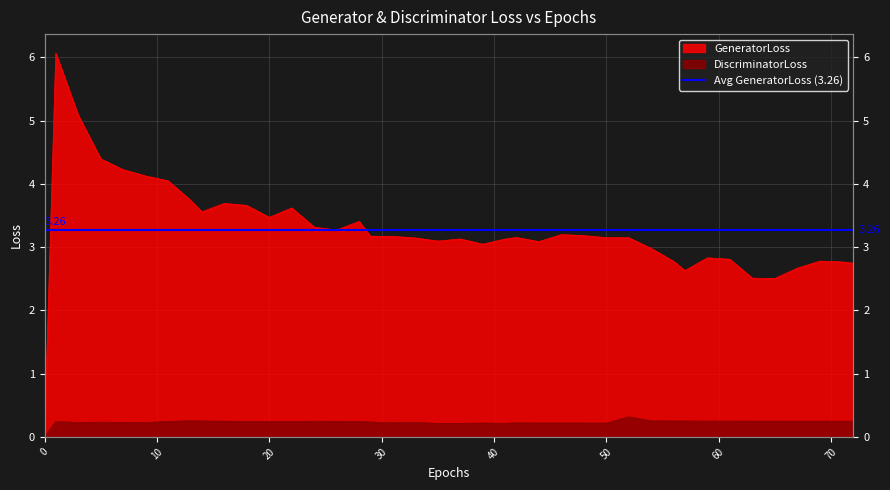

True or false: GeneratorLoss and DiscriminatorLoss cross at least once.

False